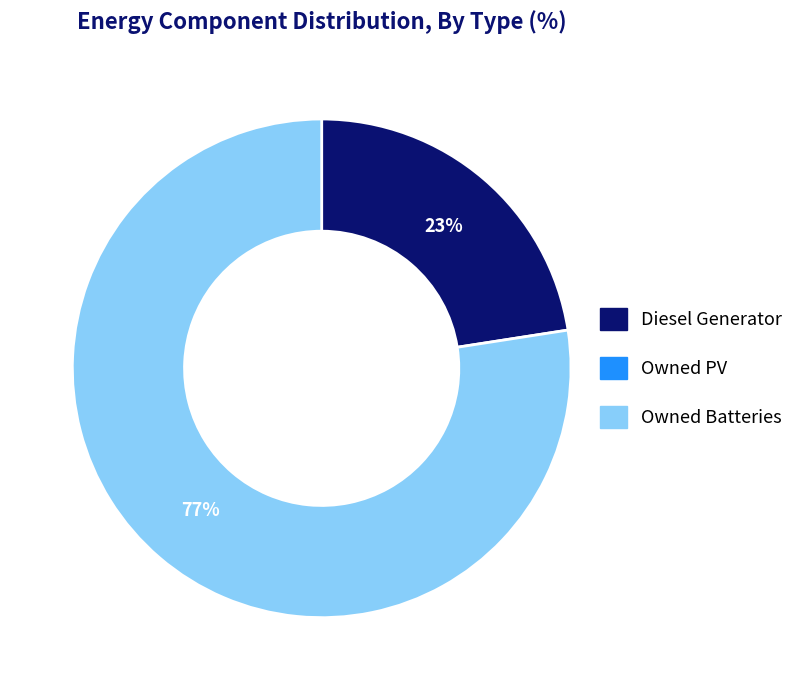

How many segments does this pie chart have?

2